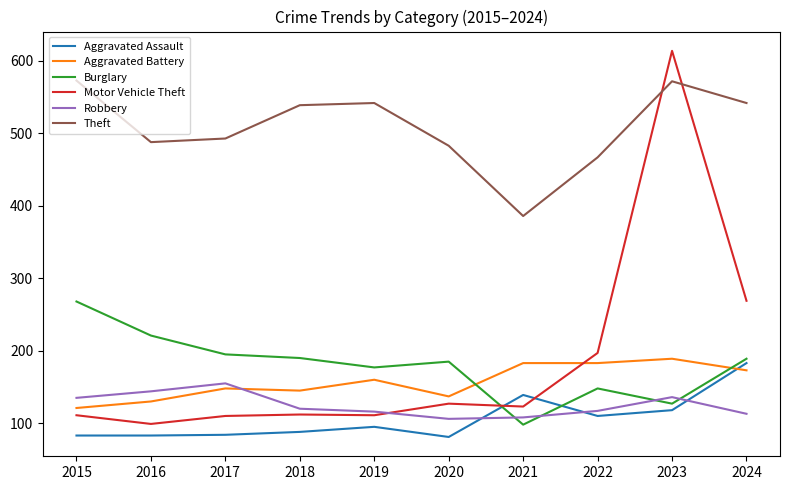

What is the approximate value of Aggravated Assault at 2016?

83